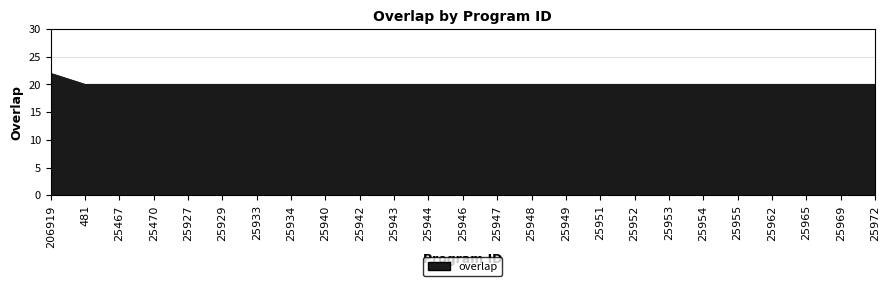

Which category has the highest value across all series?

206919